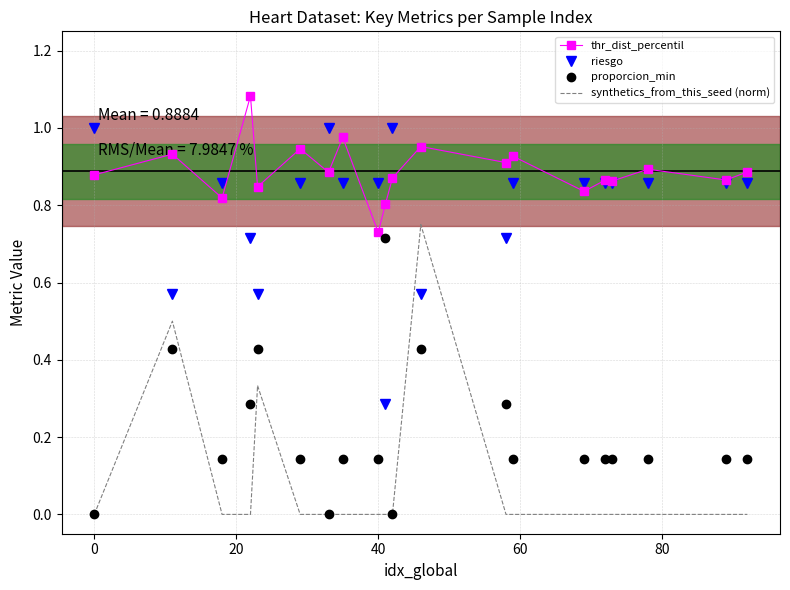

Which series has the largest total across all categories?

thr_dist_percentil